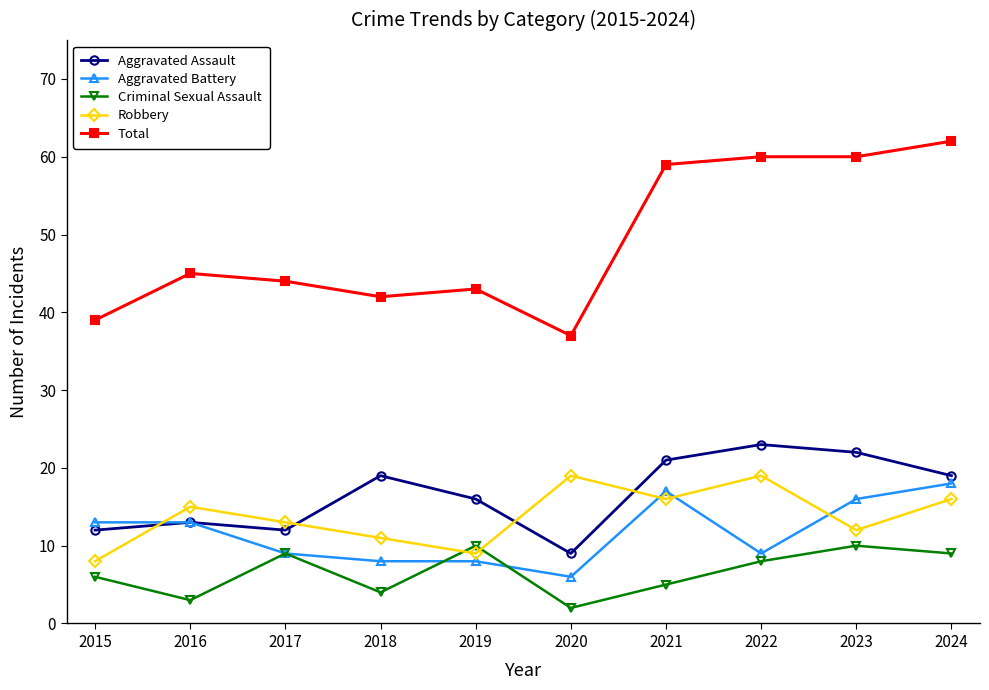

What is the minimum value shown in the chart?

2